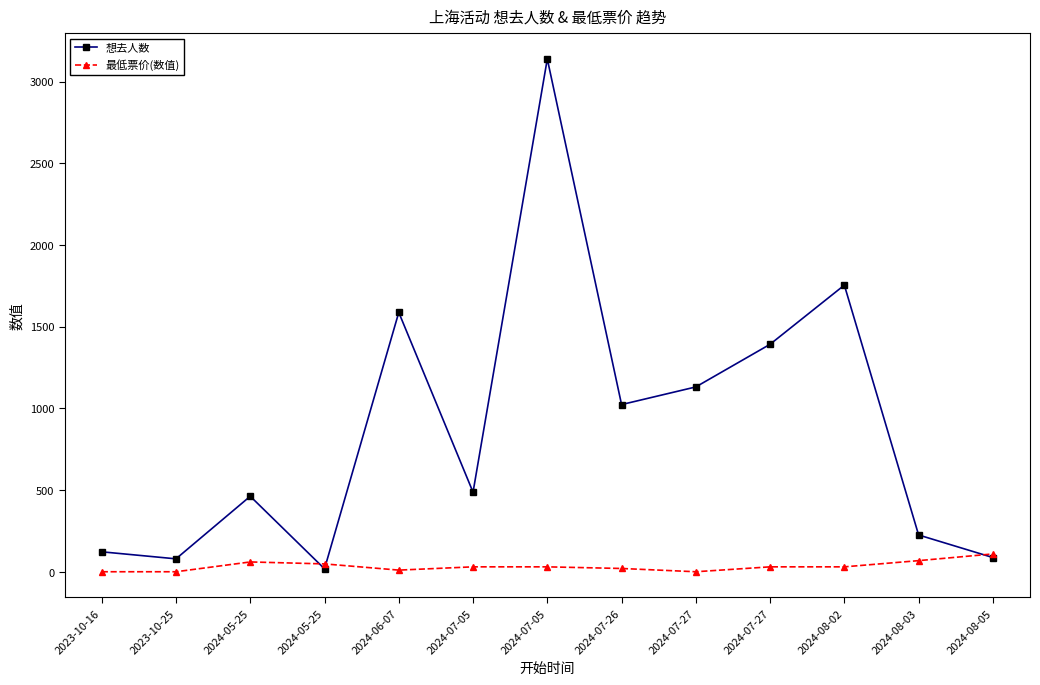

How many lines are shown in the chart?

2